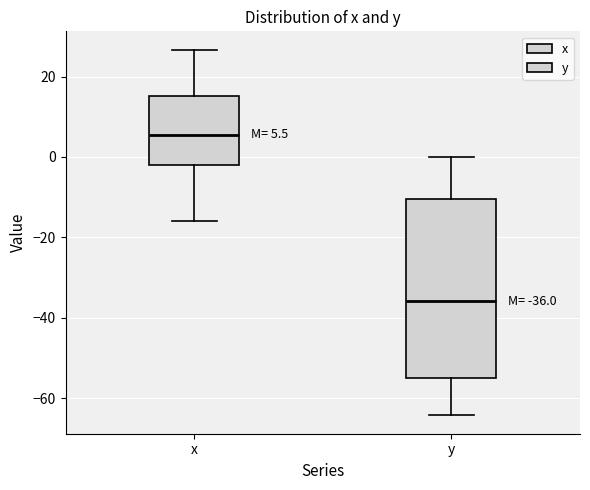

Which box has the lowest median line?

y